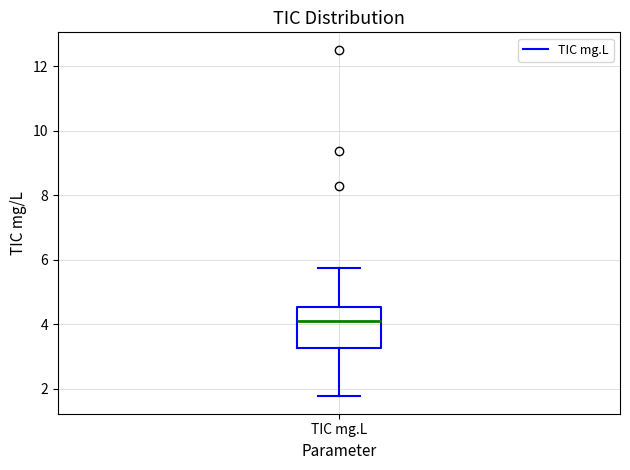

Transcribe this box plot: give where the median line is, the range the box spans, and where the two whiskers end, as read against the y-axis. The values are not printed on the chart, so give them approximately, as read against the axis.

median 4.0, box 3.2 to 4.6, whiskers 1.8 to 5.8